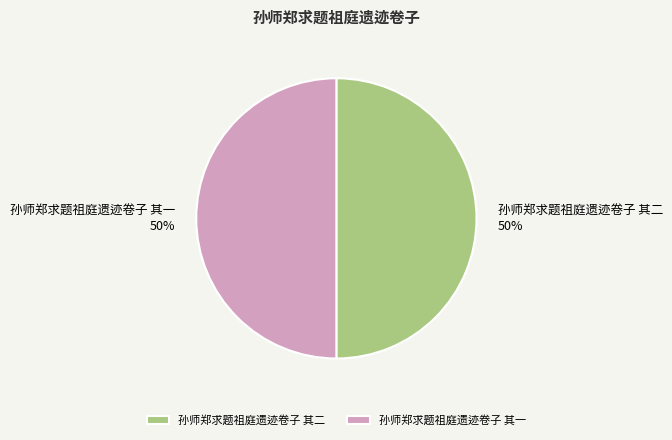

Count the number of slices in the pie.

2